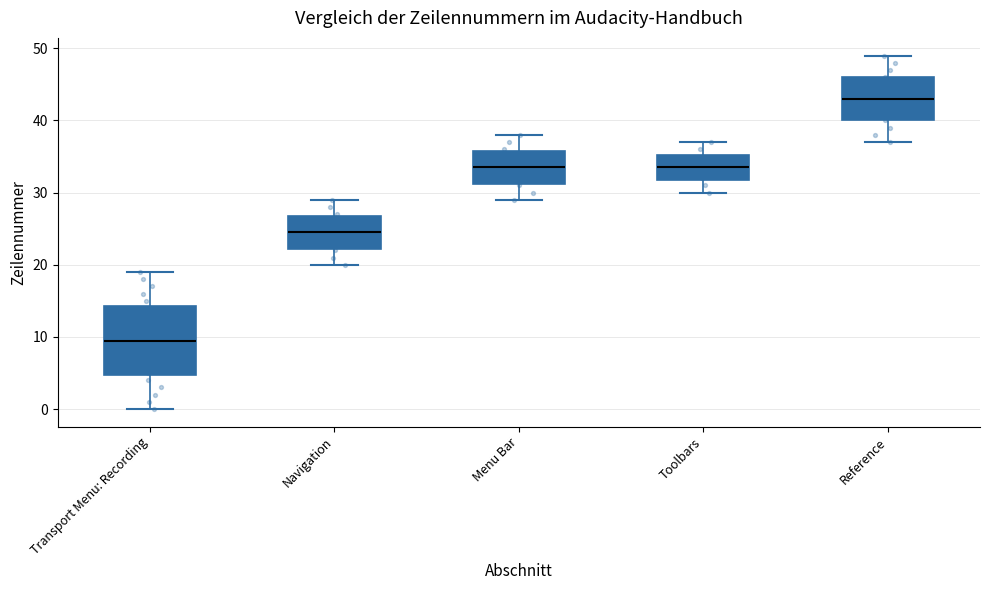

Where does the median line of the box for Transport Menu: Recording sit on the y-axis? The values are not printed on the chart, so give them approximately, as read against the axis.

10